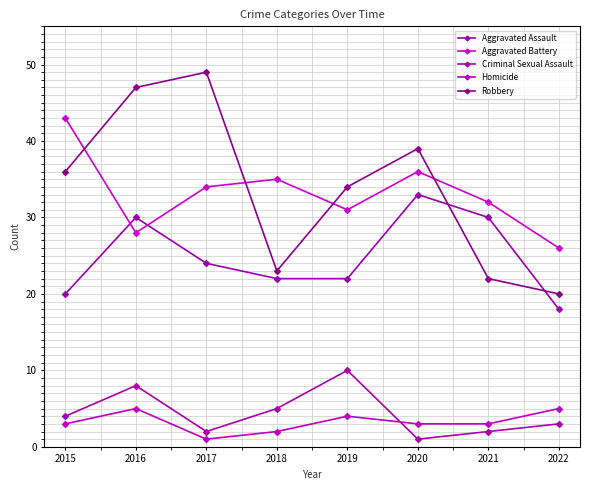

What are all the series names shown in the legend?

Aggravated Assault, Aggravated Battery, Criminal Sexual Assault, Homicide, Robbery